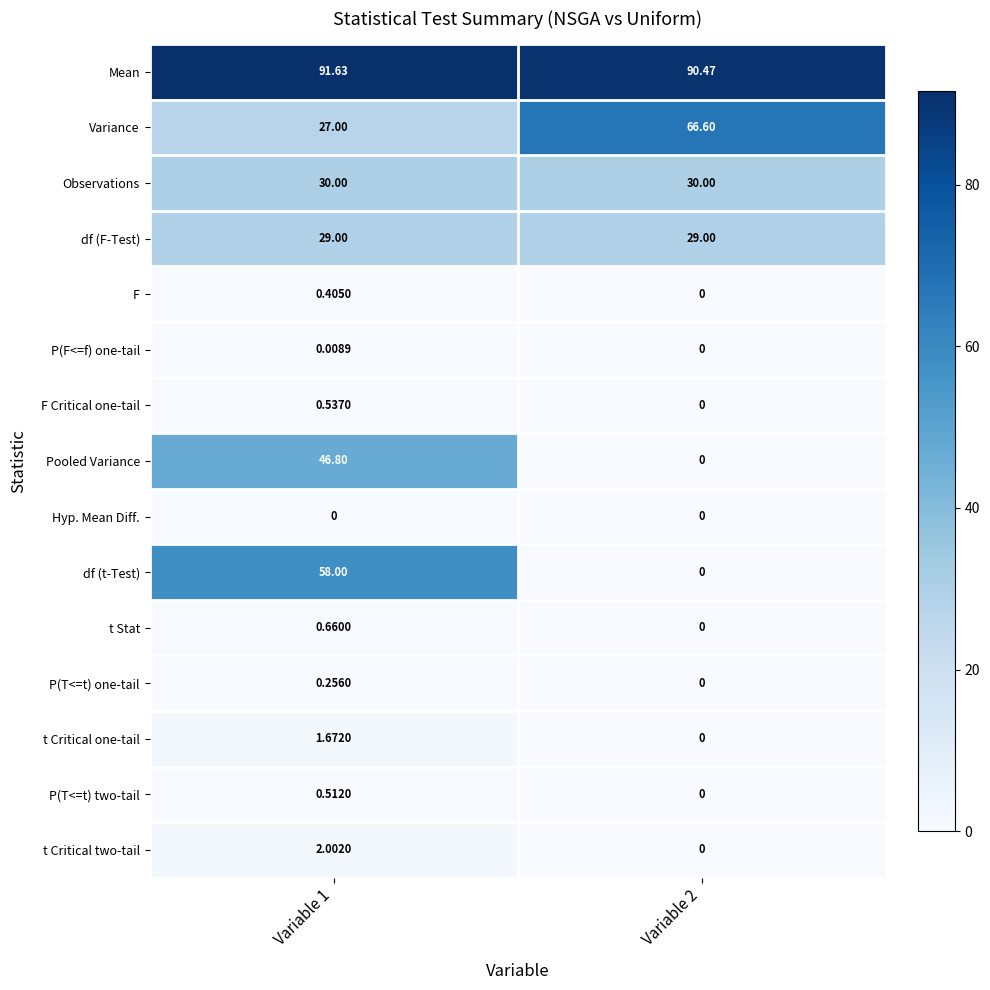

At how many categories does at least one series exceed 22?

2